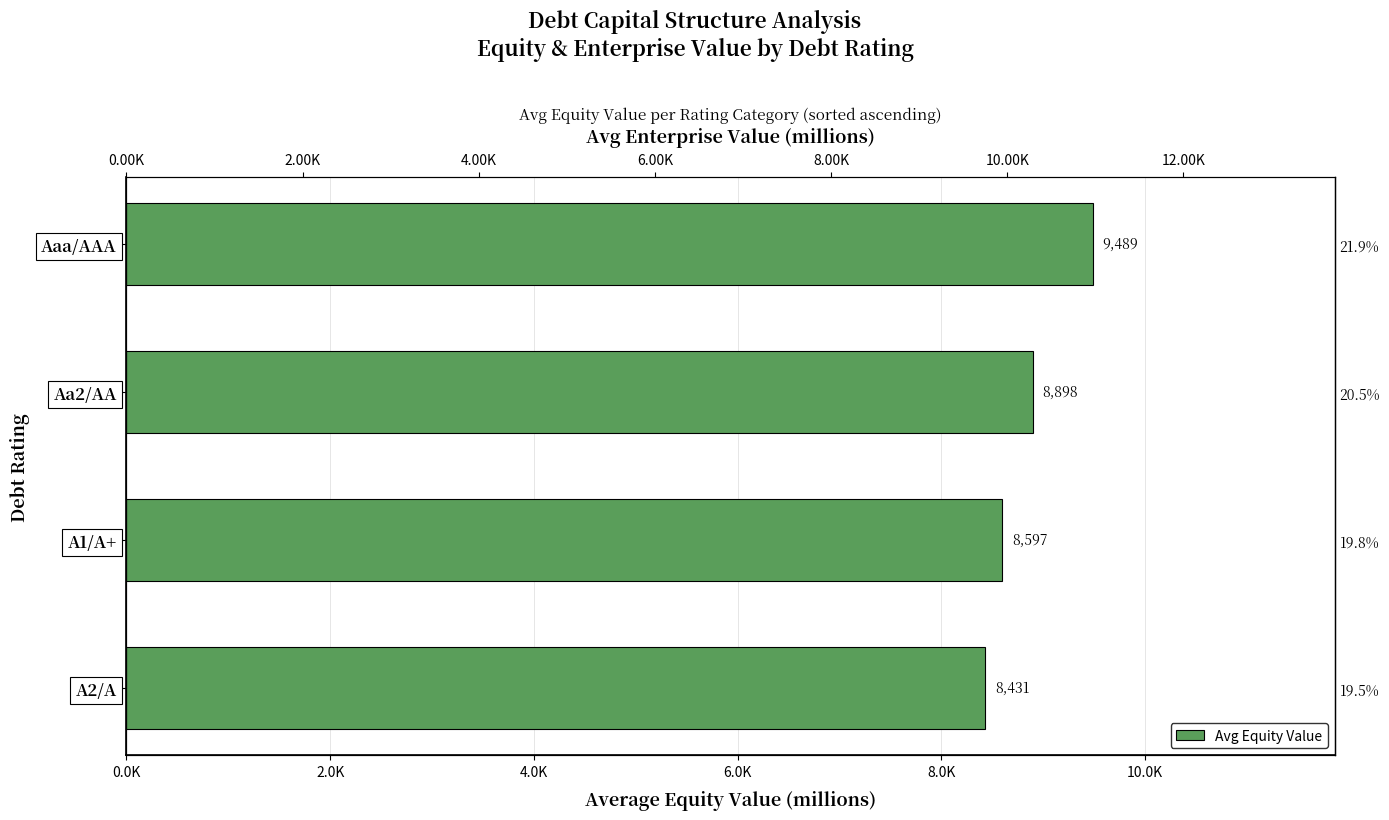

What position from the left is A2/A?

1